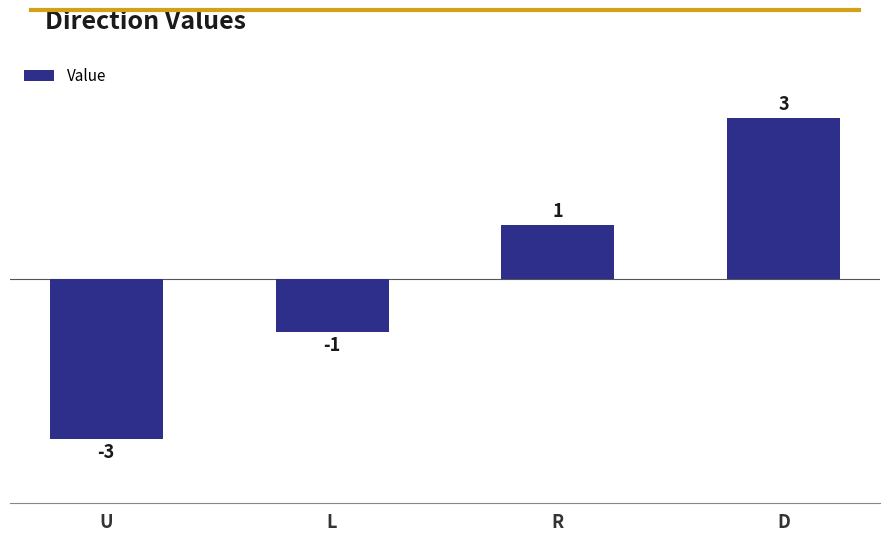

Count the values in the range -1 to 3.

3